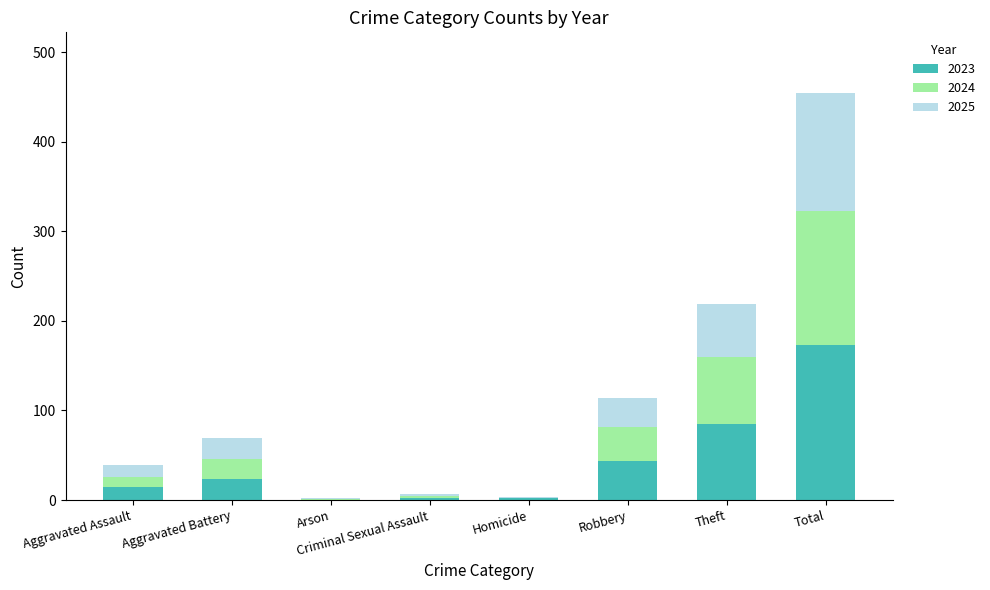

What are all the series names shown in the legend?

2023, 2024, 2025